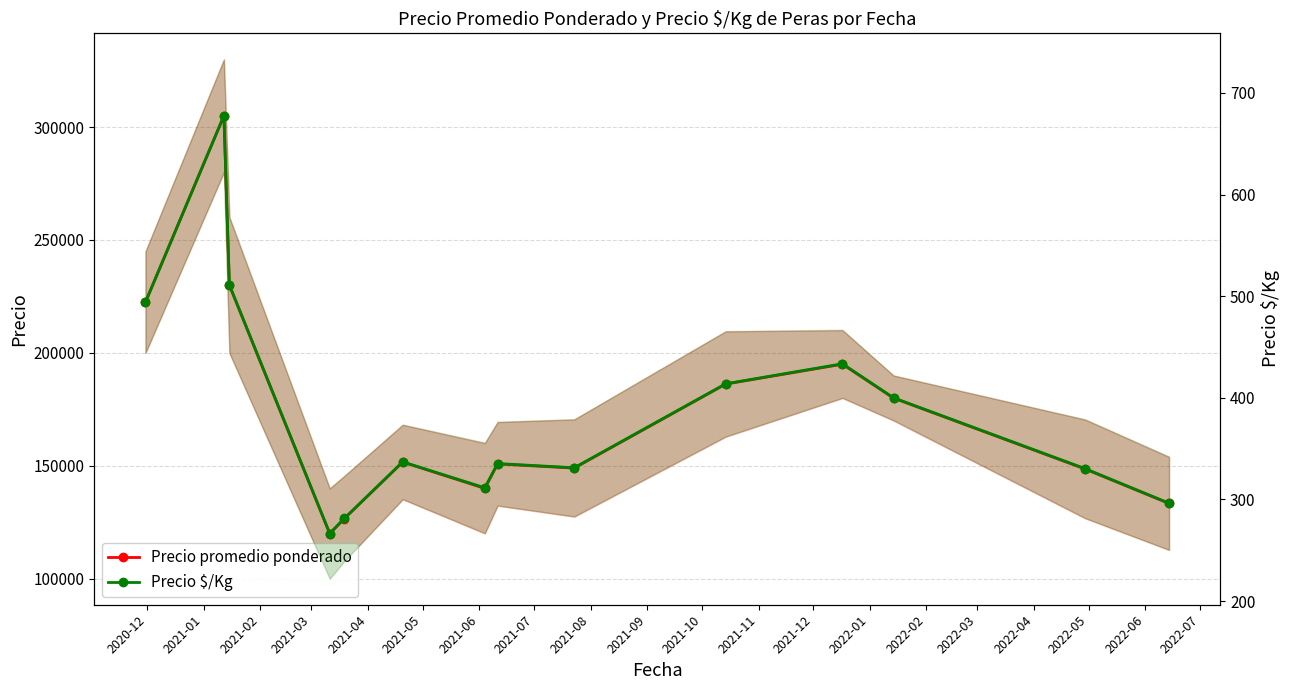

How many data points in Precio promedio ponderado are above 151666?

7